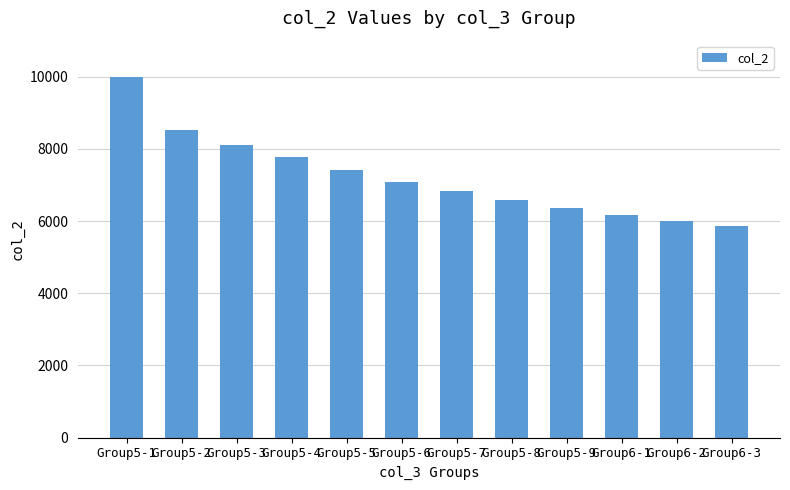

Reading right to left, transcribe all the data shown in this chart.

5851	5999	6158	6351	6597	6837	7090	7411	7765	8117	8523	10000